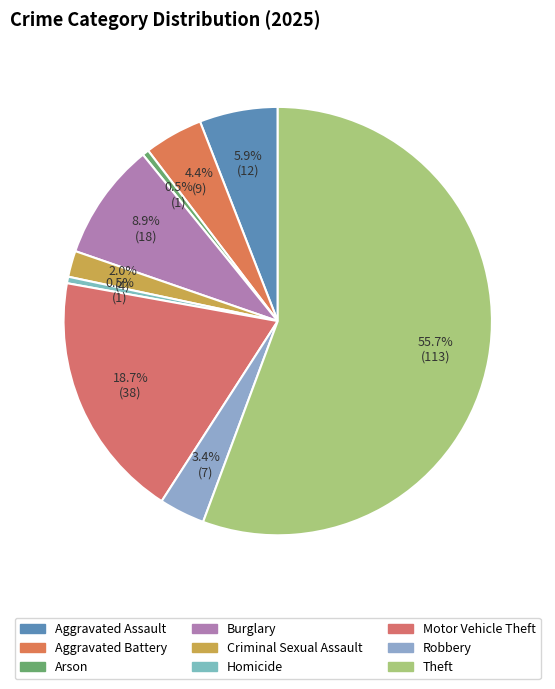

What is the total percentage of Criminal Sexual Assault and Aggravated Assault?

7.9%